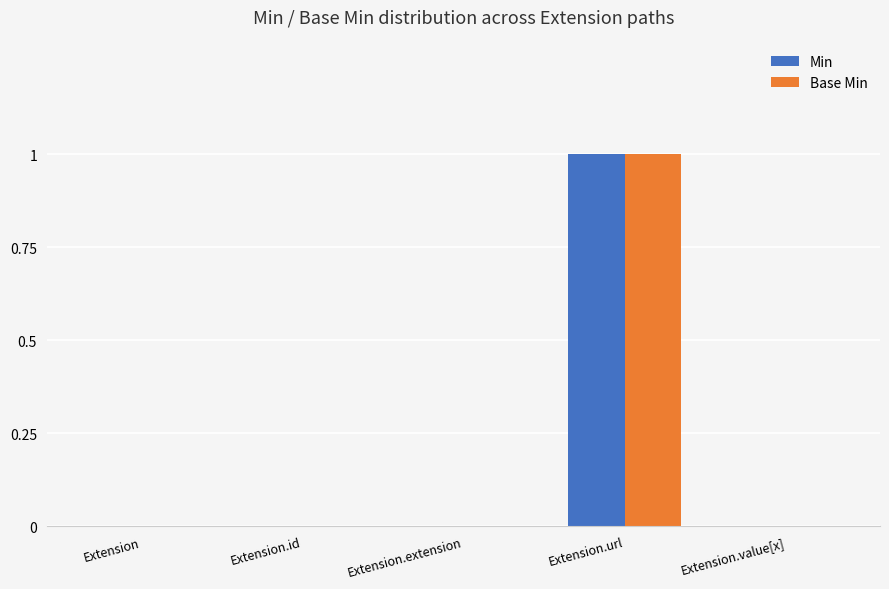

At which category is the sum across all series the highest?

Extension.url